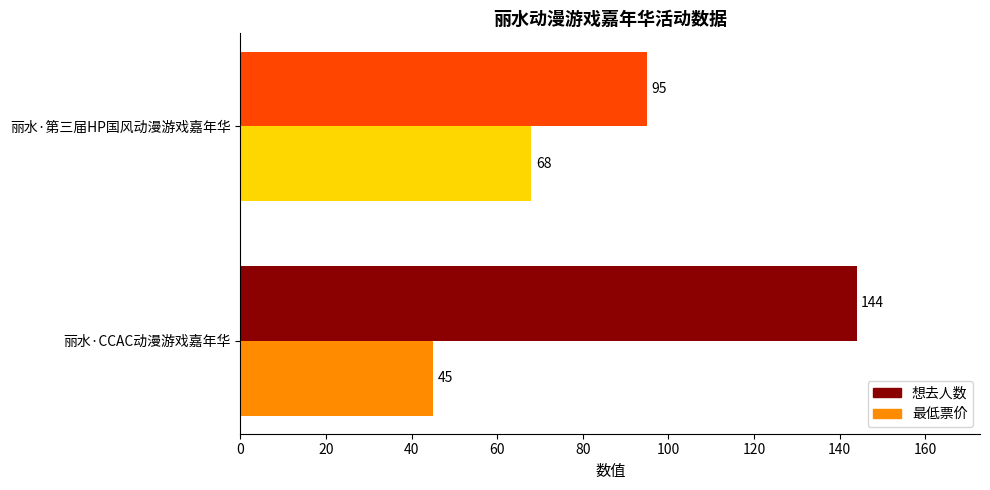

What is the average value of the 想去人数 series?

120